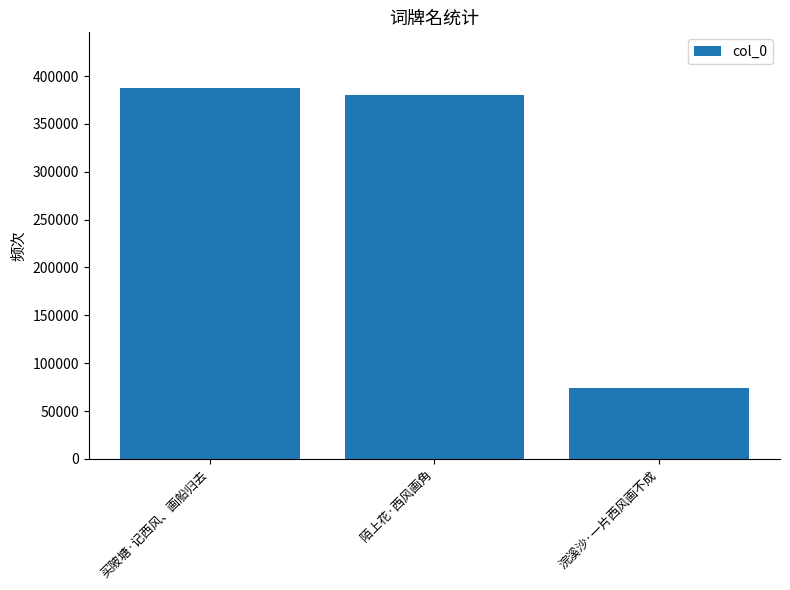

What is the minimum value shown in the chart?

74344